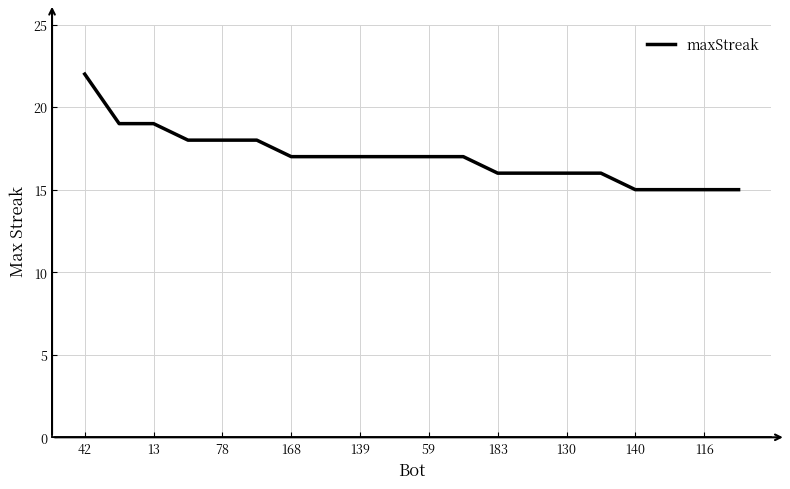

Reading left to right, transcribe all the data shown in this chart.

22	19	19	18	18	18	17	17	17	17	17	17	16	16	16	16	15	15	15	15